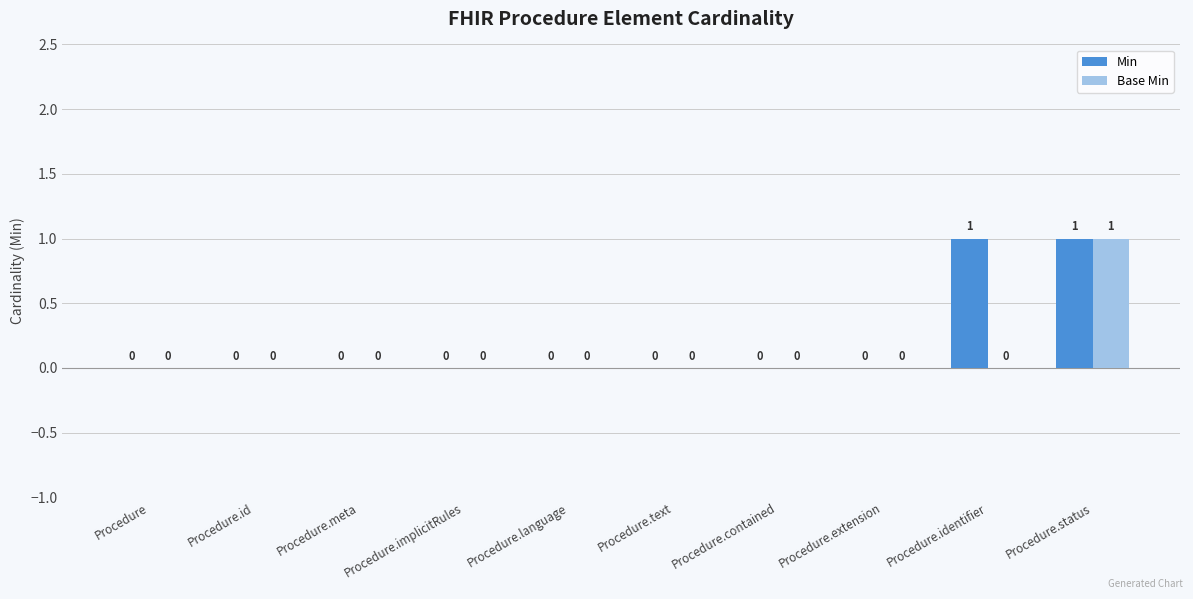

Which series has the largest total across all categories?

Min